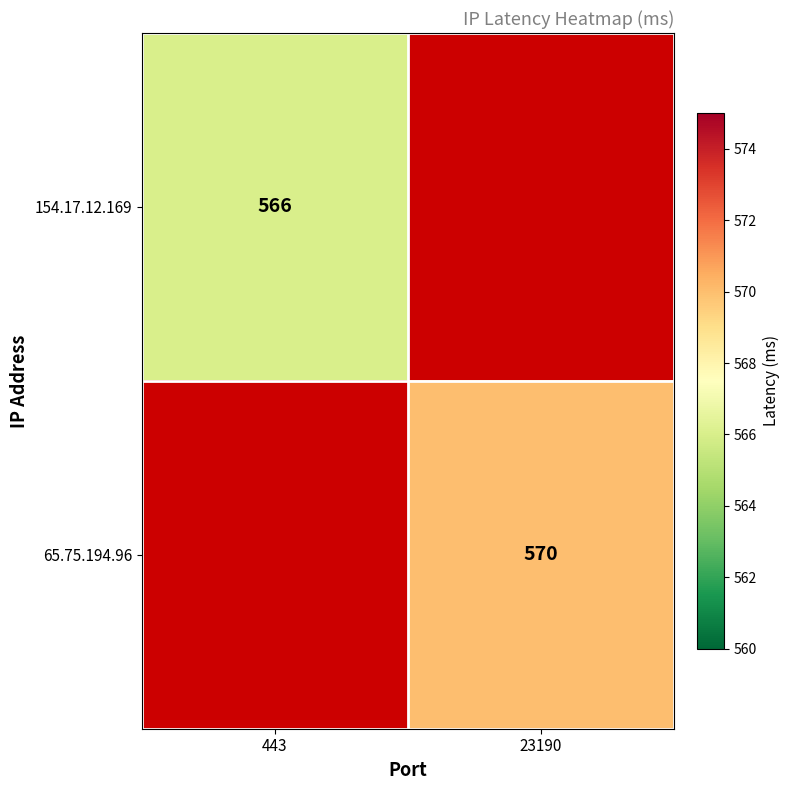

Is it true that 65.75.194.96 equals 570 at 23190?

True